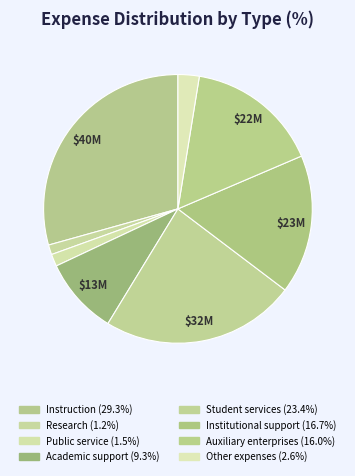

Rank the categories by value from lowest to highest.

Research, Public service, Other expenses, Academic support, Auxiliary enterprises, Institutional support, Student services, Instruction